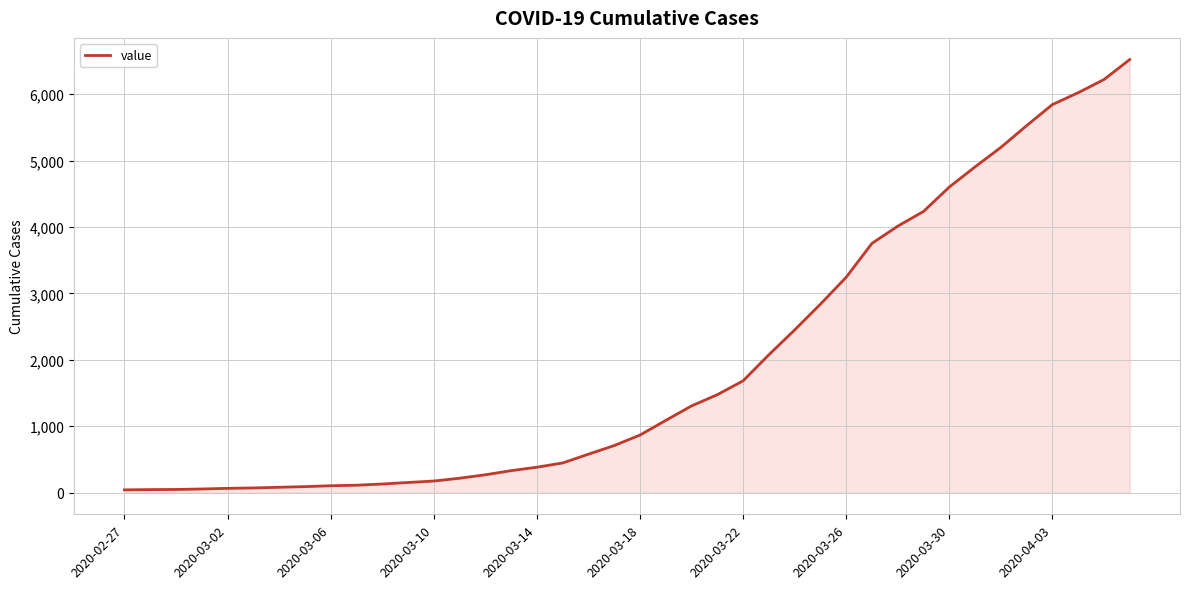

What is the maximum value shown in the chart?

6522